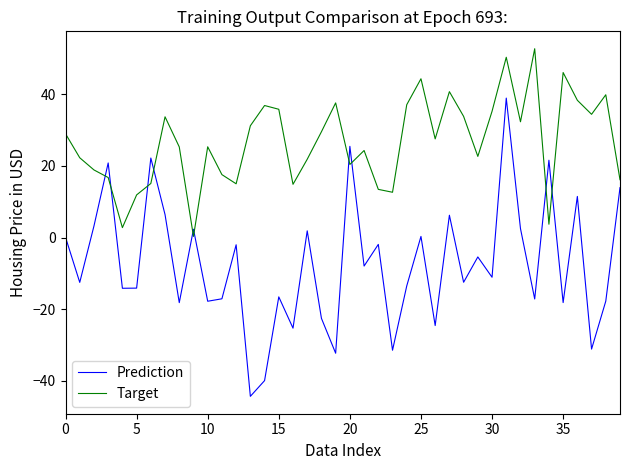

True or false: Prediction and Target cross at least once.

True